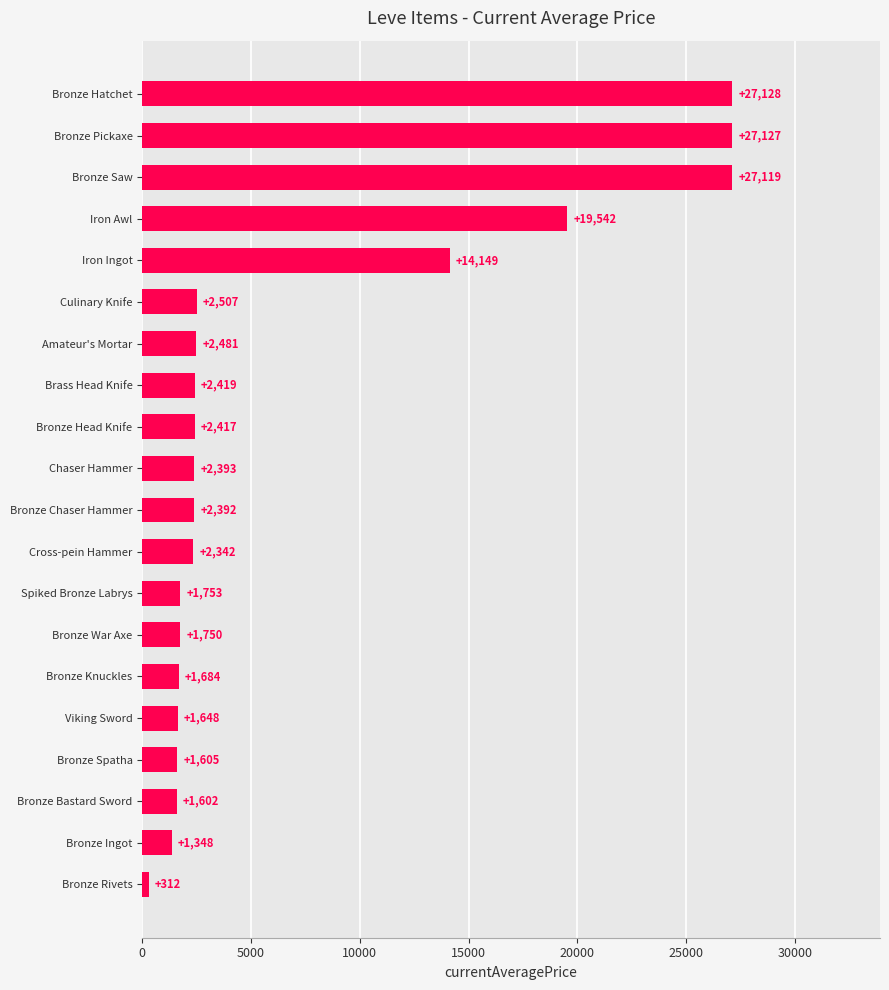

How many data points does each series have?

20